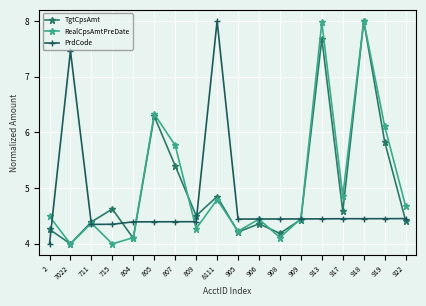

What is the maximum value for RealCpsAmtPreDate?

8.0